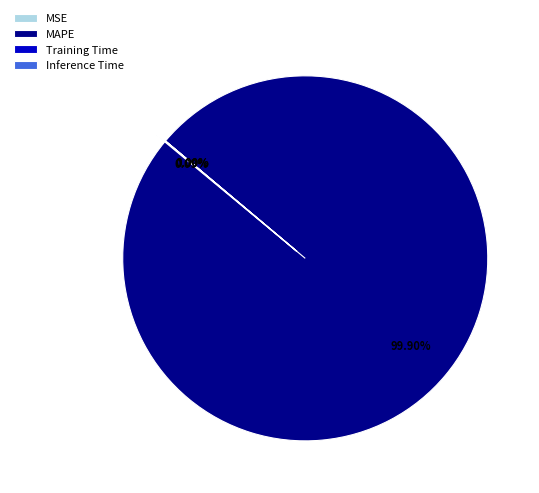

The MSE slice represents 1% of the pie. True or false?

False